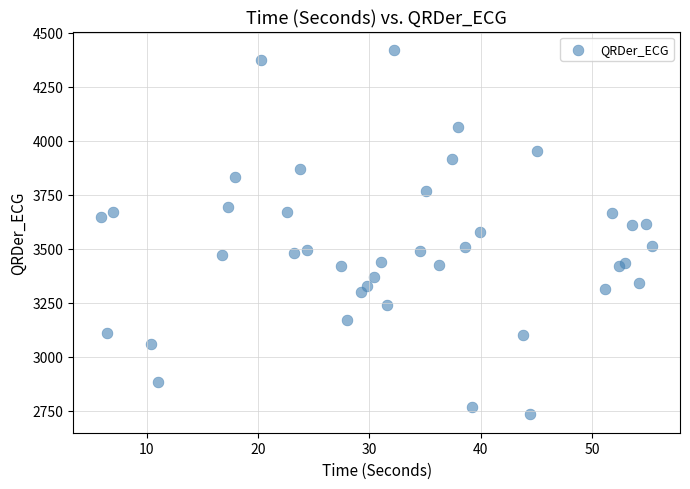

What is the range of Y values (max minus min)?

1690.3